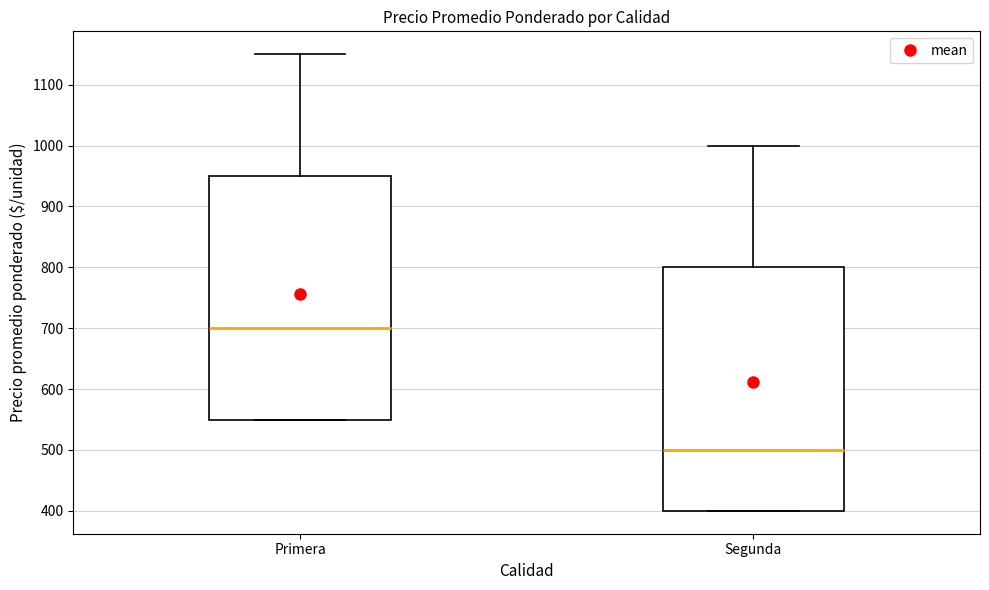

Which box has the lowest median line?

Segunda